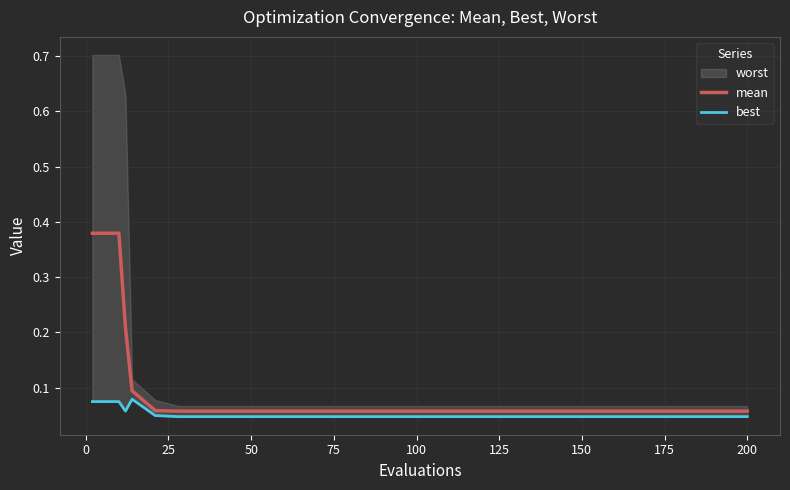

True or false: best and mean cross at least once.

False